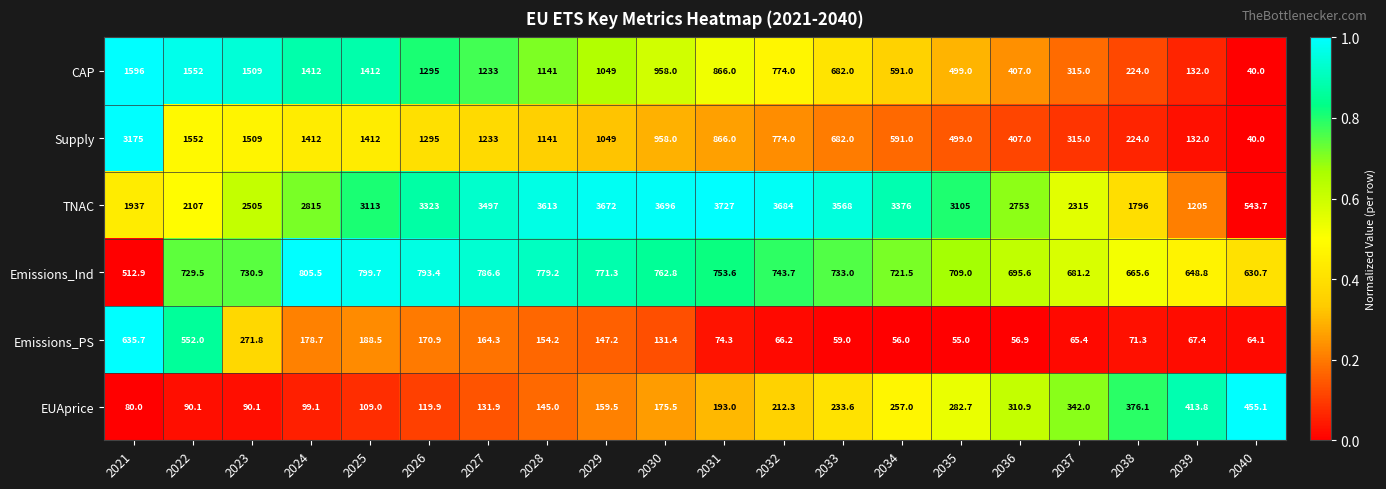

At which category is the sum across all series the highest?

2021